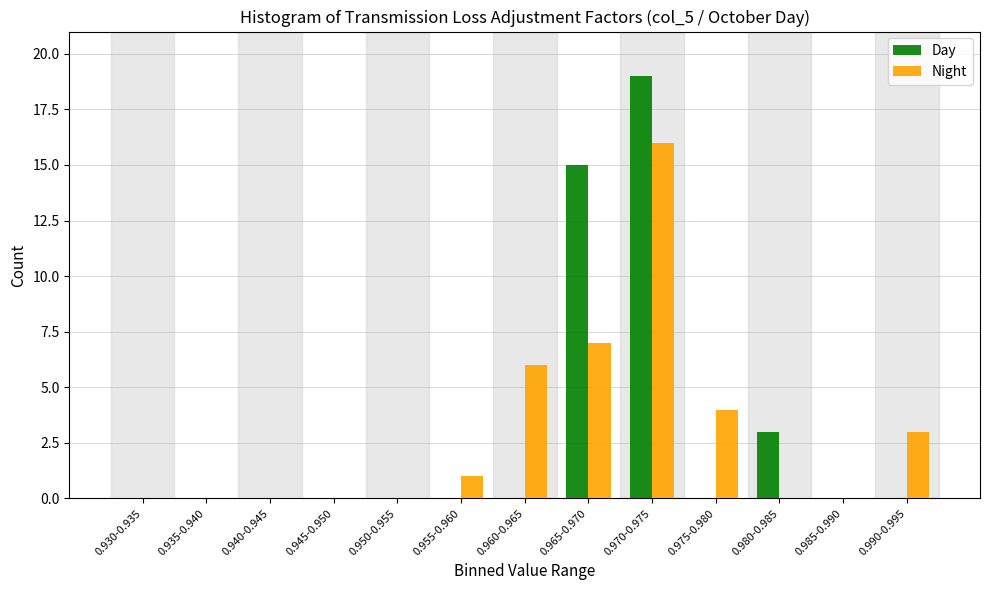

Reading right to left, list all the values displayed in this chart.

Day: 0.990-0.995=0	0.985-0.990=0	0.980-0.985=3	0.975-0.980=0	0.970-0.975=19	0.965-0.970=15	0.960-0.965=0	0.955-0.960=0	0.950-0.955=0	0.945-0.950=0	0.940-0.945=0	0.935-0.940=0	0.930-0.935=0
Night: 0.990-0.995=3	0.985-0.990=0	0.980-0.985=0	0.975-0.980=4	0.970-0.975=16	0.965-0.970=7	0.960-0.965=6	0.955-0.960=1	0.950-0.955=0	0.945-0.950=0	0.940-0.945=0	0.935-0.940=0	0.930-0.935=0